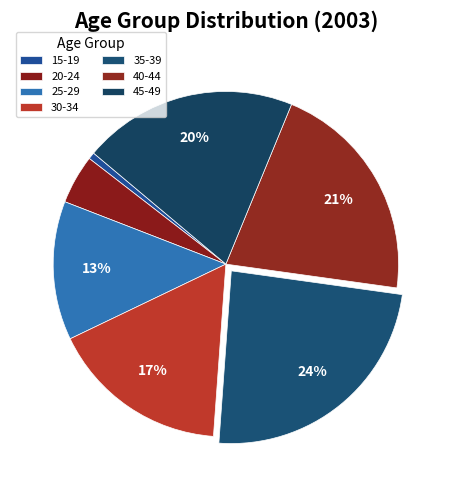

Is it true that 20-24 is 1% of the pie?

False